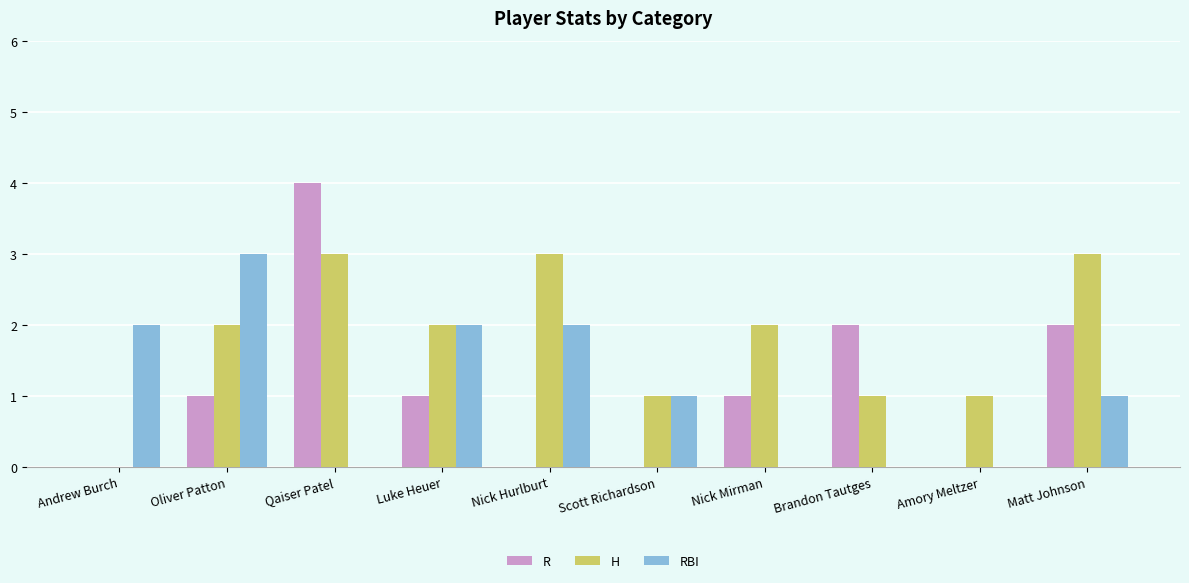

At which category is the sum across all series the highest?

Qaiser Patel